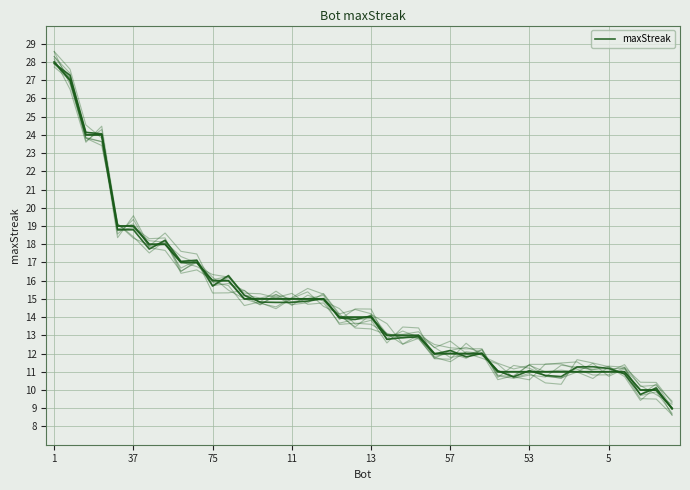

What value does the data have at 16?

14.9